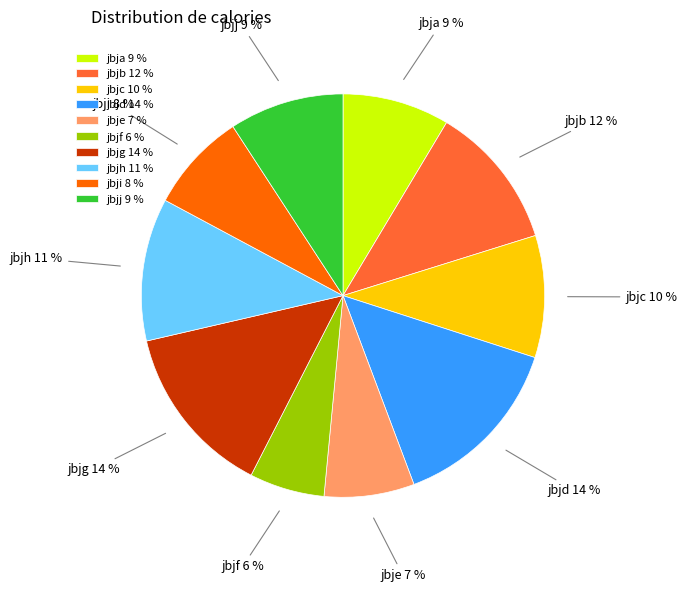

What is the ratio of the value at jbjg to the value at jbjc?

1.4